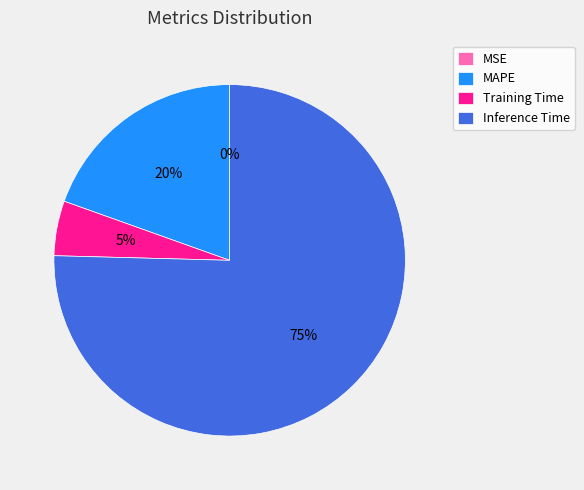

To the nearest percent, what is the difference between the Training Time and Inference Time slice percentages?

70%